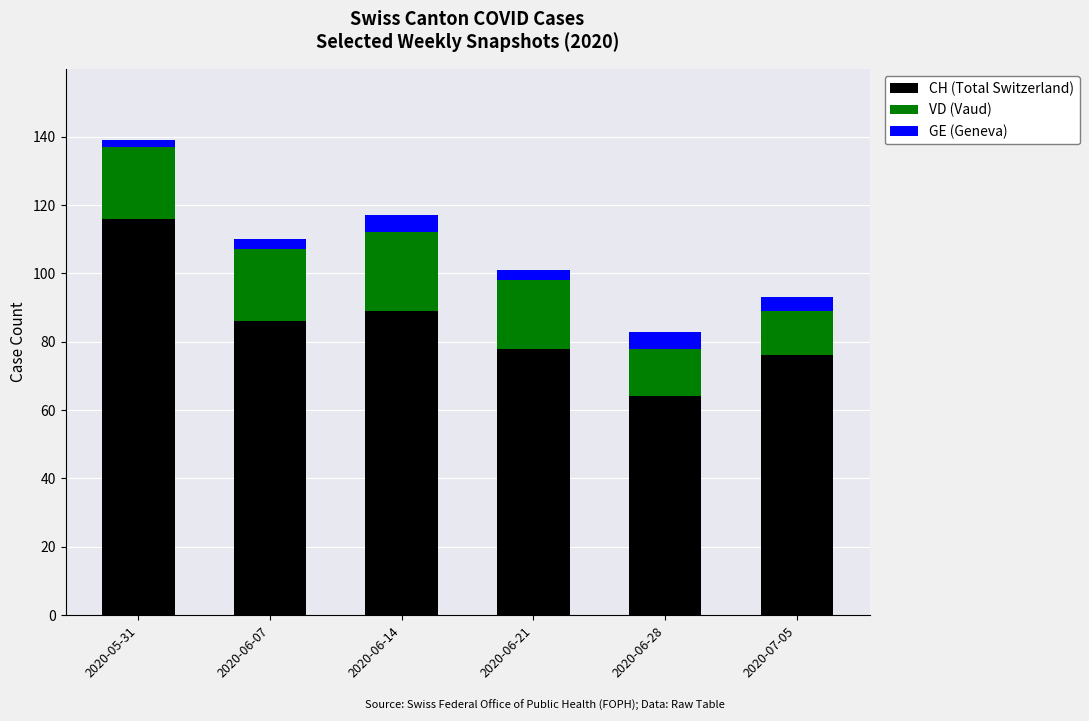

What is the value of the CH (Total Switzerland) bar at the 3rd from the left?

89